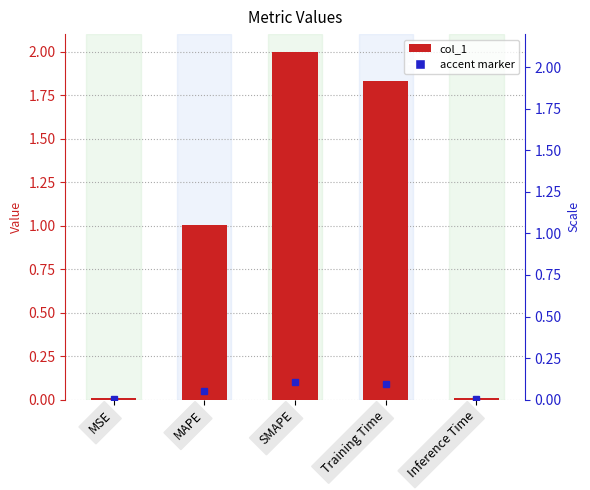

How many categories are shown in the chart?

5